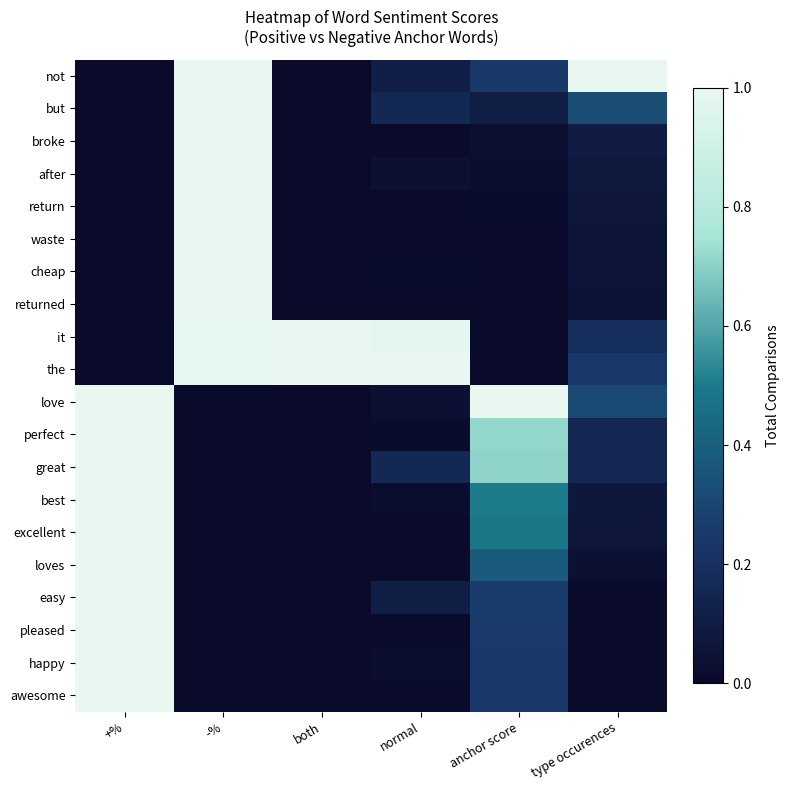

Rank the series at -% from lowest to highest value.

love, perfect, great, best, excellent, loves, easy, pleased, happy, awesome, it, the, not, but, broke, after, return, waste, cheap, returned